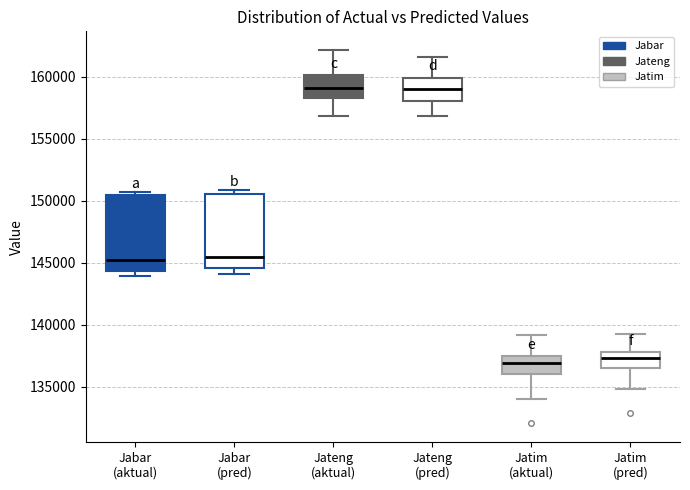

Reading left to right, transcribe this box plot: for each box, give where its median line is, the range the box spans, and where its two whiskers end, as read against the y-axis. The values are not printed on the chart, so give them approximately, as read against the axis.

Jabar (aktual): median 145000, box 144500 to 150500, whiskers 144000 to 150500 (just above the box's upper edge)
Jabar (pred): median 145500, box 144500 to 150500, whiskers 144000 to 151000
Jateng (aktual): median 159000, box 158500 to 160000, whiskers 157000 to 162000
Jateng (pred): median 159000, box 158000 to 160000, whiskers 157000 to 161500
Jatim (aktual): median 137000, box 136000 to 137500, whiskers 134000 to 139000
Jatim (pred): median 137500, box 136500 to 138000, whiskers 135000 to 139000